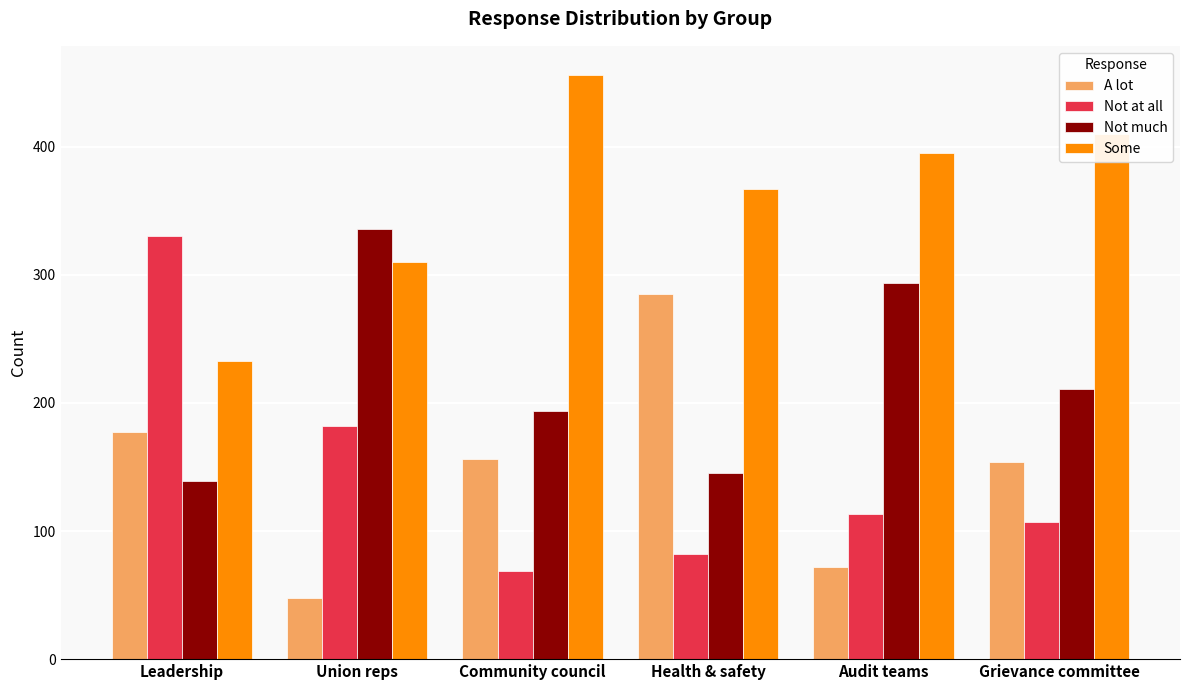

What is the difference between the second highest and minimum values in the A lot series?

129